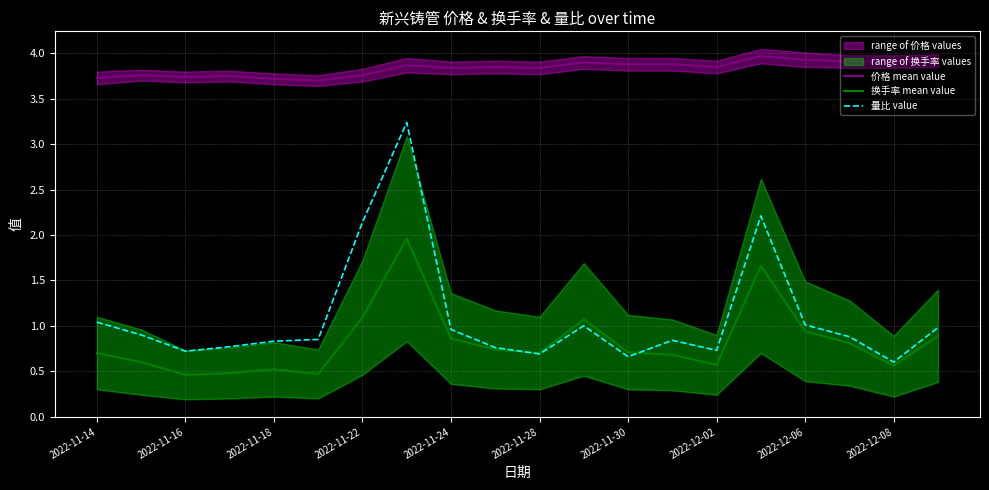

Does the chart display data point markers on the line(s)?

No